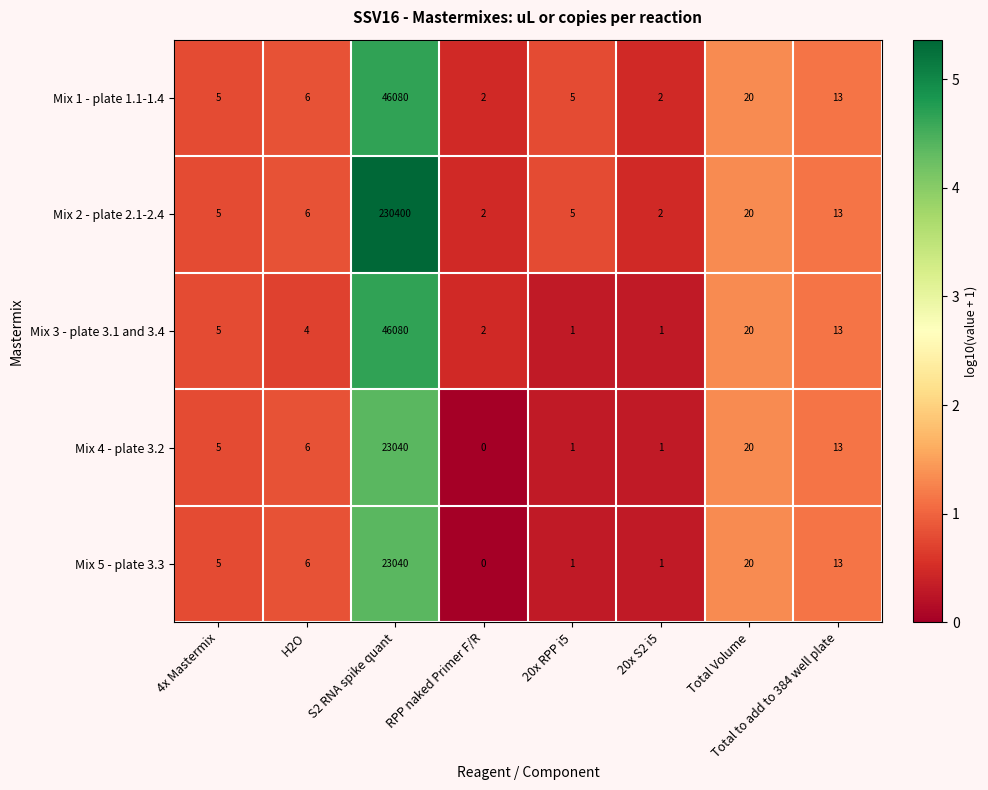

At how many categories does at least one series exceed 1?

8